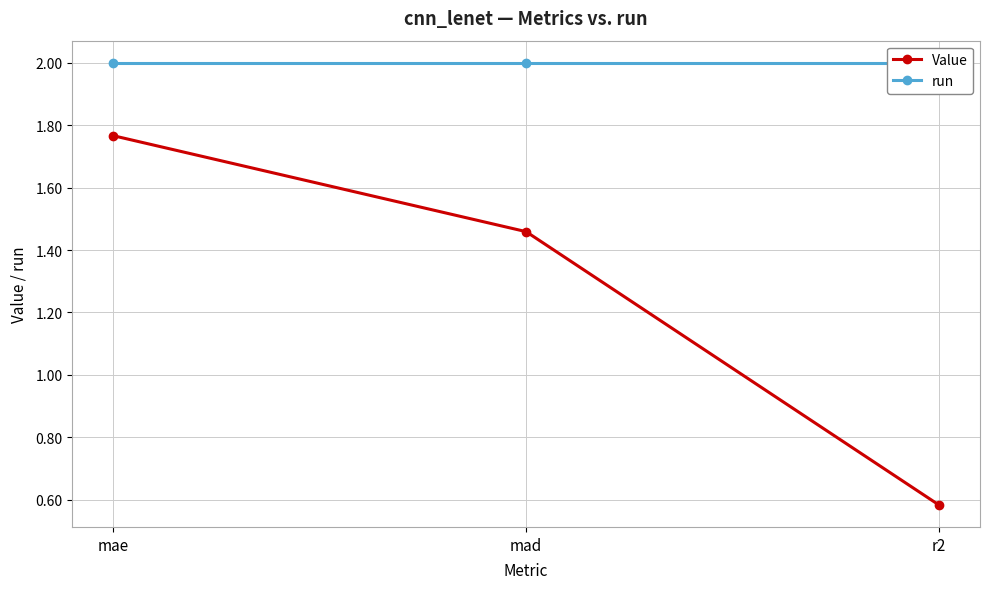

Reading left to right, extract all data points from this chart.

Value: mae=1.8	mad=1.5	r2=0.6
run: mae=2.0	mad=2.0	r2=2.0